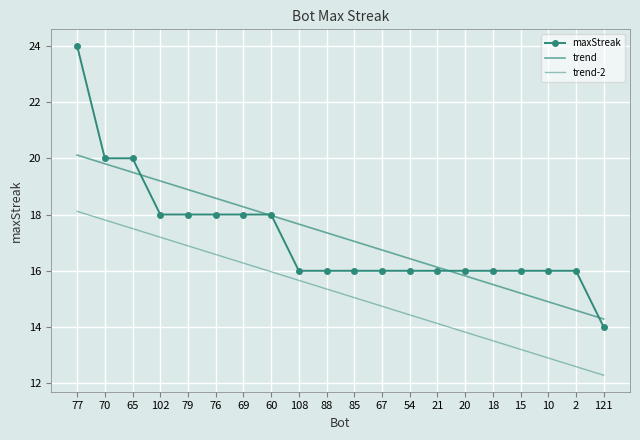

Read the maxStreak value at 21.

16.0